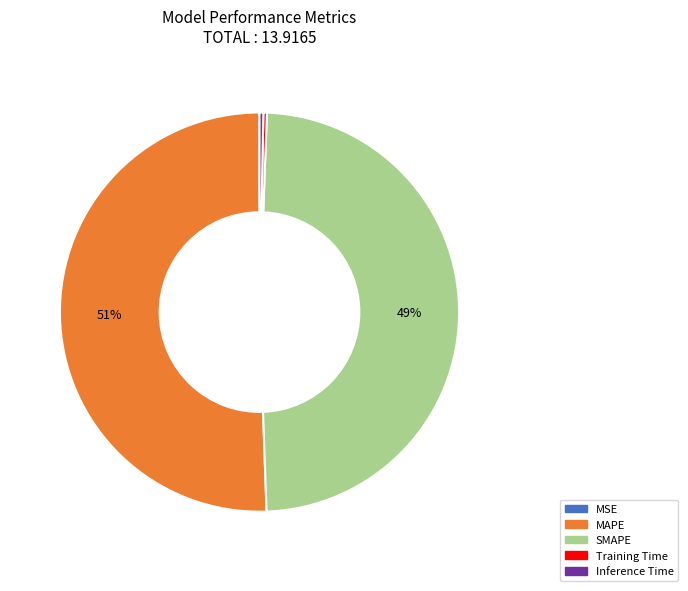

What is the largest slice in the pie chart?

MAPE